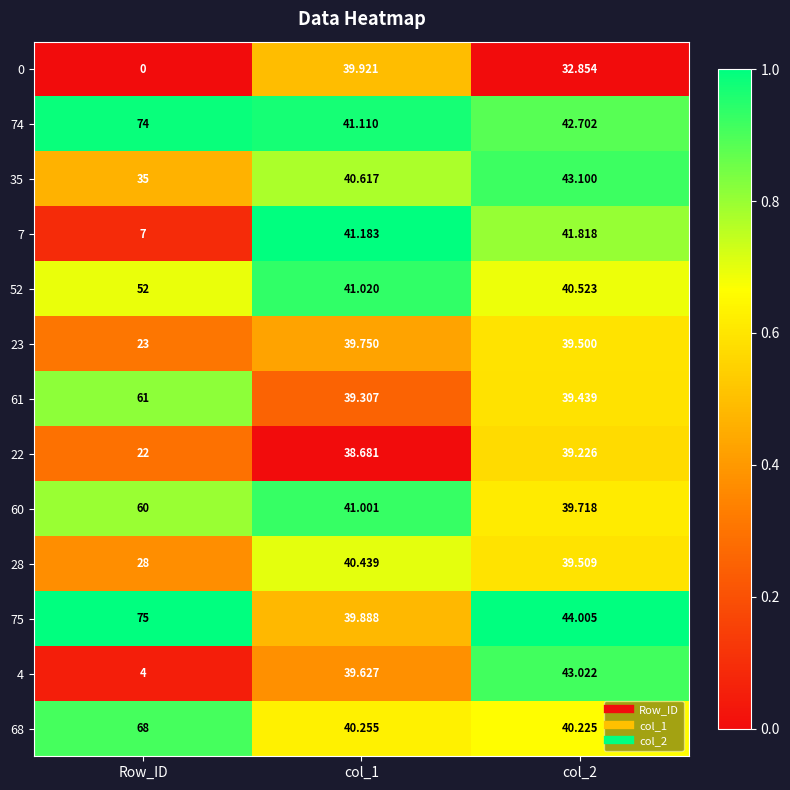

Which series changed the most between col_1 and col_2?

0